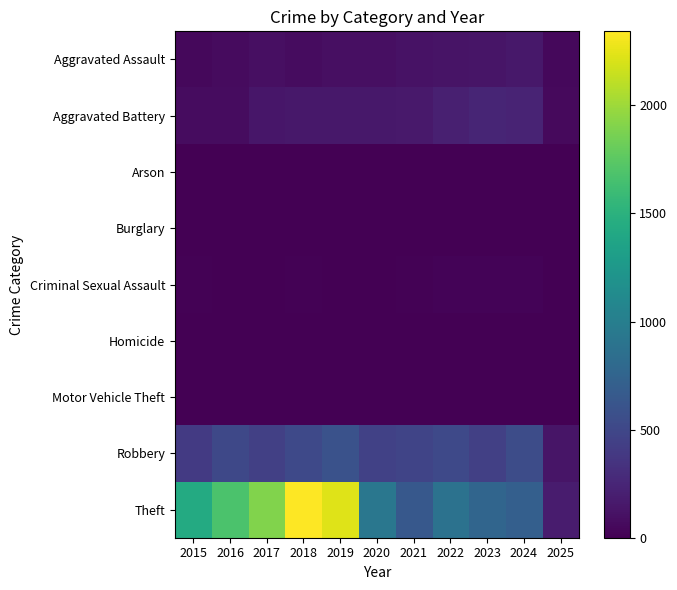

Reading left to right, what are all the values shown in this chart?

Aggravated Assault: 2015=46	2016=71	2017=95	2018=77	2019=98	2020=94	2021=110	2022=121	2023=130	2024=153	2025=46
Aggravated Battery: 2015=82	2016=82	2017=142	2018=152	2019=148	2020=150	2021=163	2022=202	2023=244	2024=232	2025=60
Arson: 2015=3	2016=0	2017=0	2018=1	2019=1	2020=1	2021=2	2022=5	2023=2	2024=1	2025=0
Burglary: 2015=0	2016=0	2017=2	2018=0	2019=1	2020=0	2021=1	2022=0	2023=0	2024=2	2025=0
Criminal Sexual Assault: 2015=12	2016=8	2017=8	2018=11	2019=8	2020=3	2021=14	2022=24	2023=22	2024=24	2025=7
Homicide: 2015=0	2016=1	2017=1	2018=1	2019=2	2020=3	2021=5	2022=6	2023=2	2024=4	2025=1
Motor Vehicle Theft: 2015=1	2016=4	2017=2	2018=1	2019=1	2020=3	2021=2	2022=2	2023=6	2024=3	2025=0
Robbery: 2015=395	2016=510	2017=446	2018=520	2019=591	2020=450	2021=484	2022=521	2023=440	2024=543	2025=135
Theft: 2015=1429	2016=1676	2017=1896	2018=2342	2019=2230	2020=930	2021=642	2022=880	2023=766	2024=712	2025=175